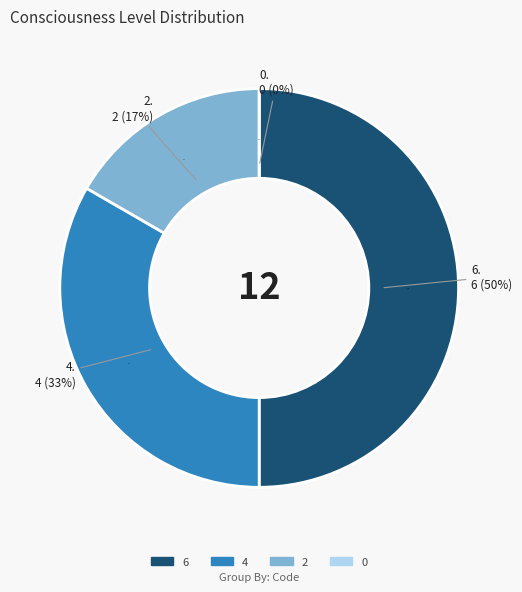

What portion of the pie excludes 6?

50.0%